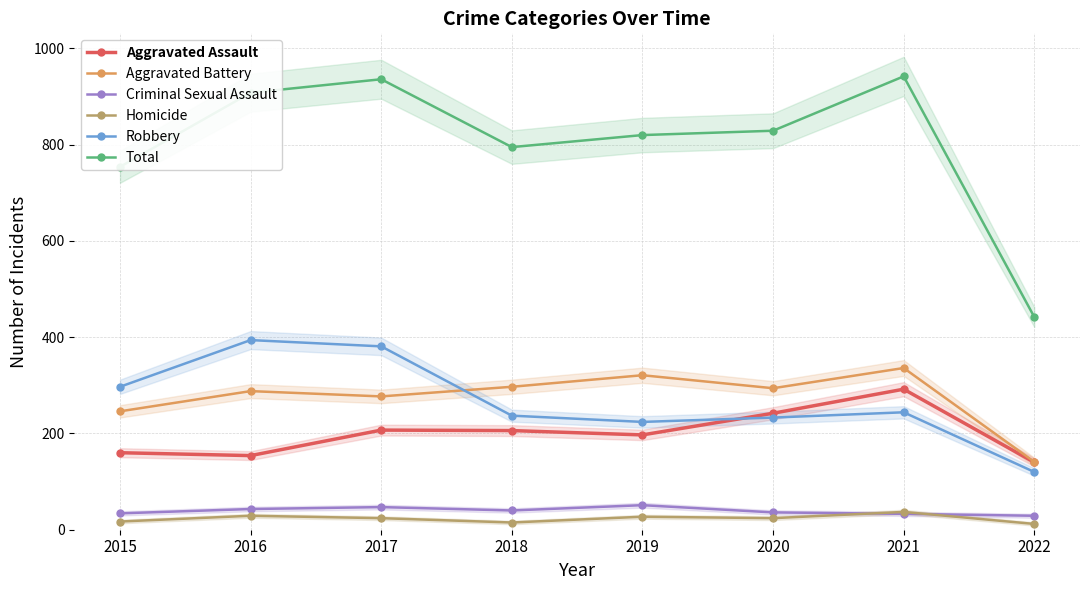

Rank the categories by Total value from highest to lowest.

2021, 2017, 2016, 2020, 2019, 2018, 2015, 2022